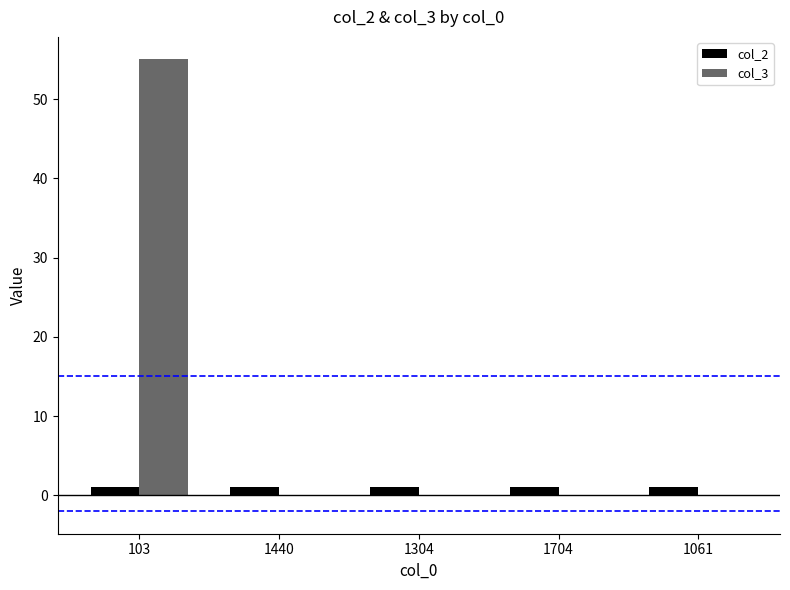

At which category is the sum across all series the highest?

103